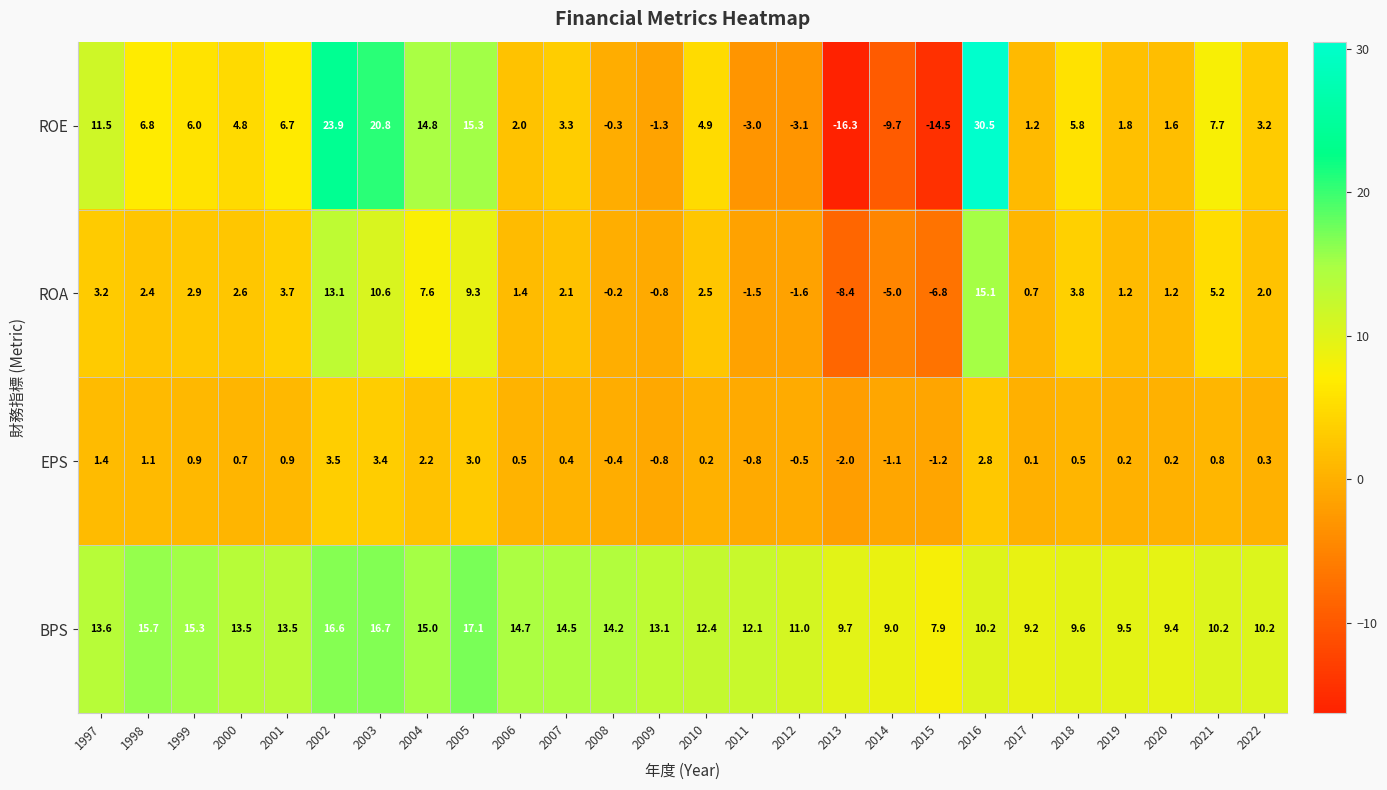

Between 2014 and 2015, which series saw the biggest shift?

ROE